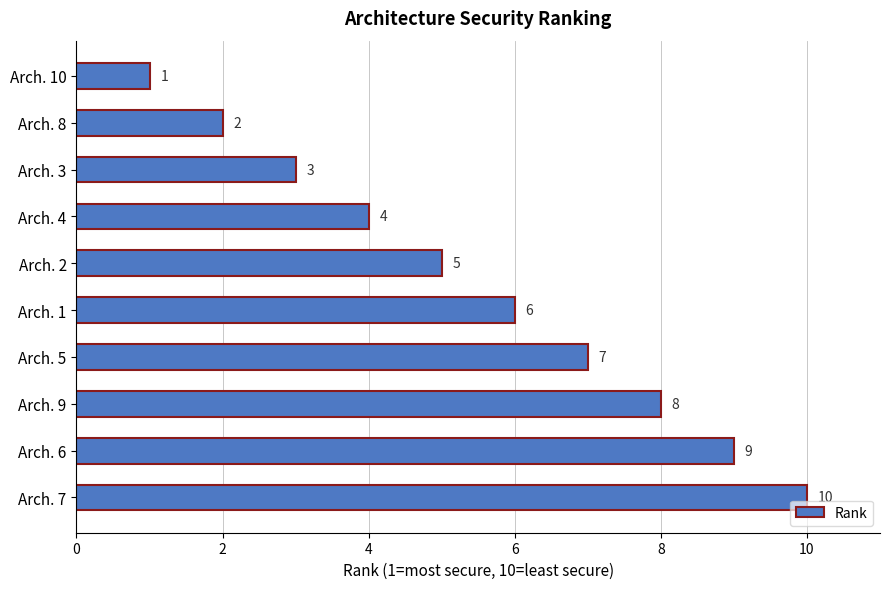

Is it true that the value at Arch. 4 is 6?

False